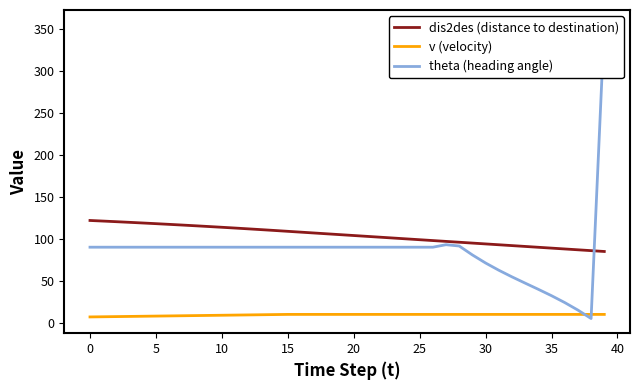

True or false: dis2des (distance to destination) has a value of 74.2 at 0.

False